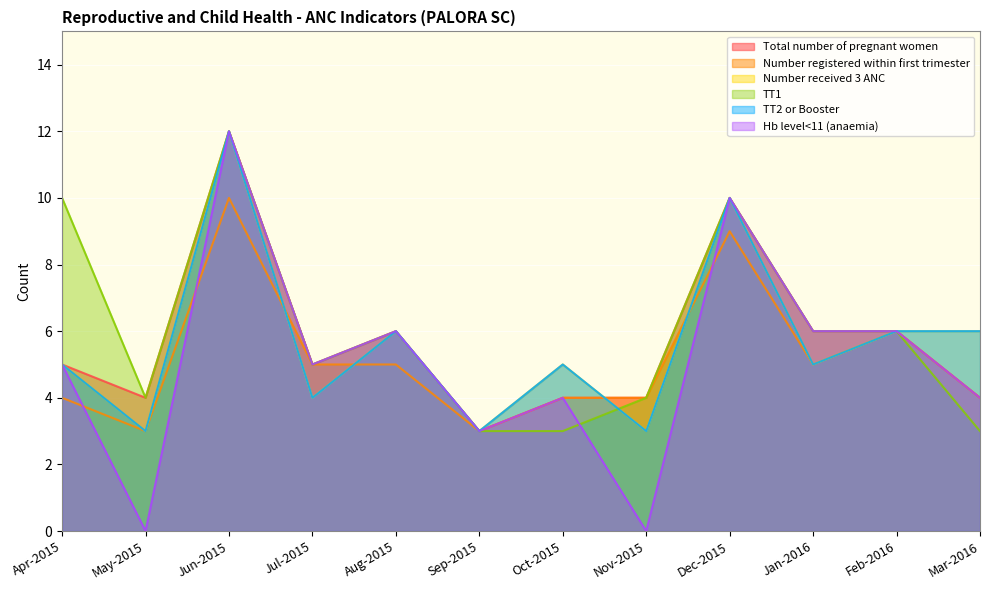

Which category has the highest value across all series?

Jun-2015